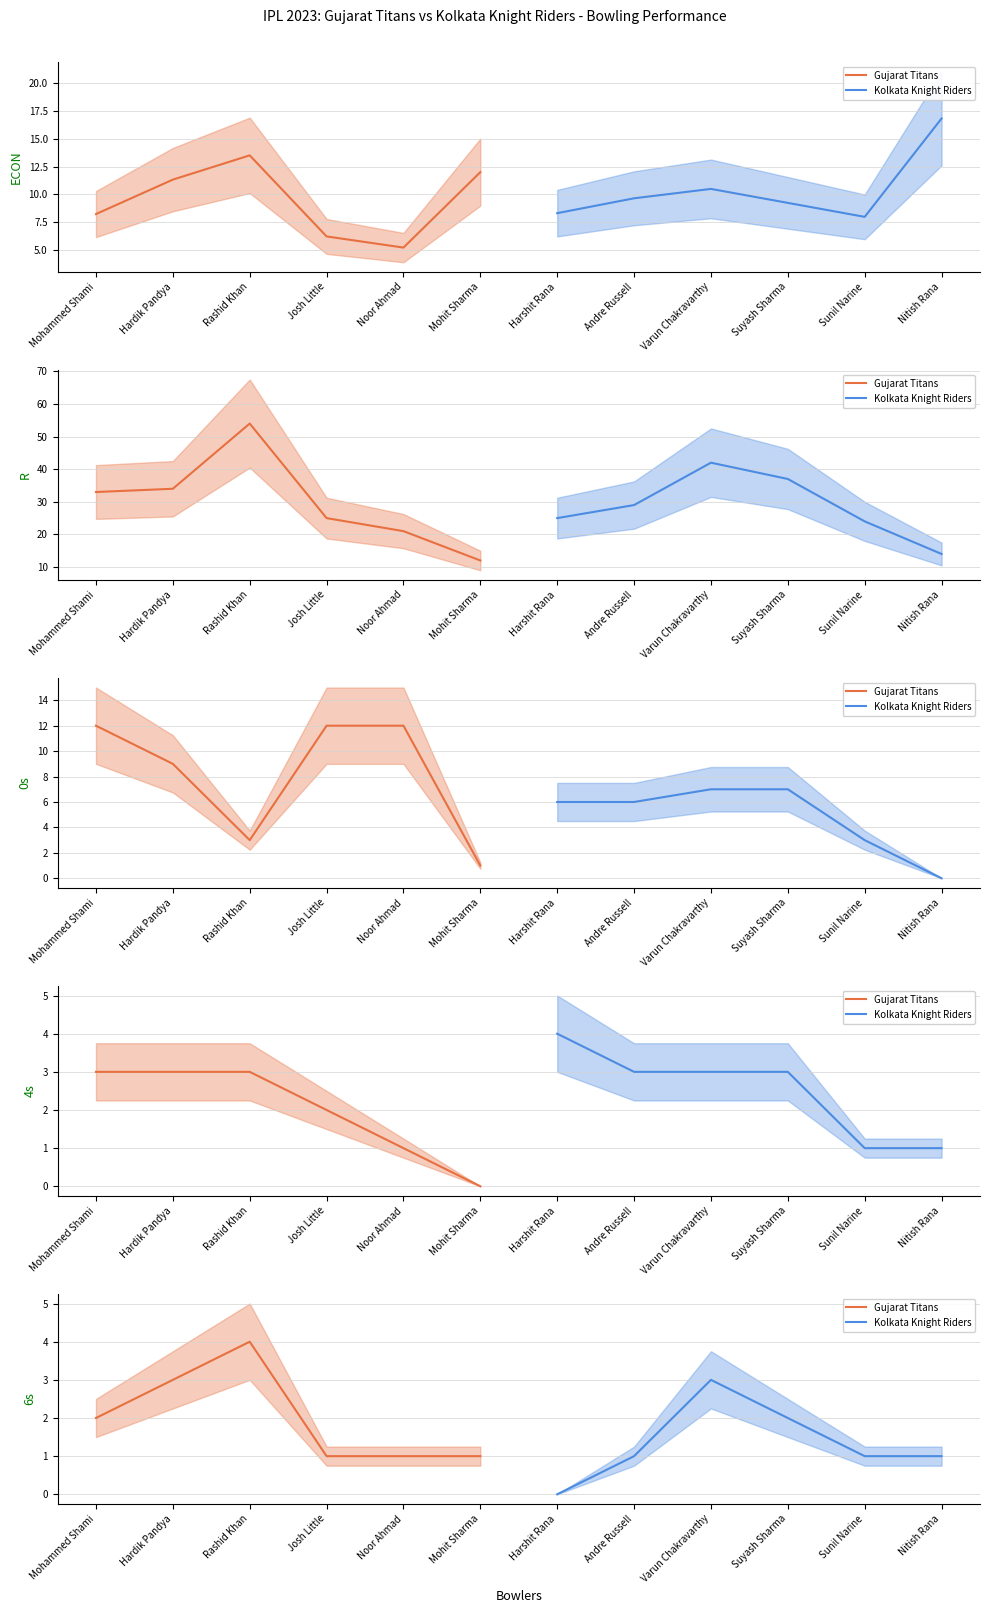

True or false: Gujarat Titans has more than 2 points higher than both neighbors.

False